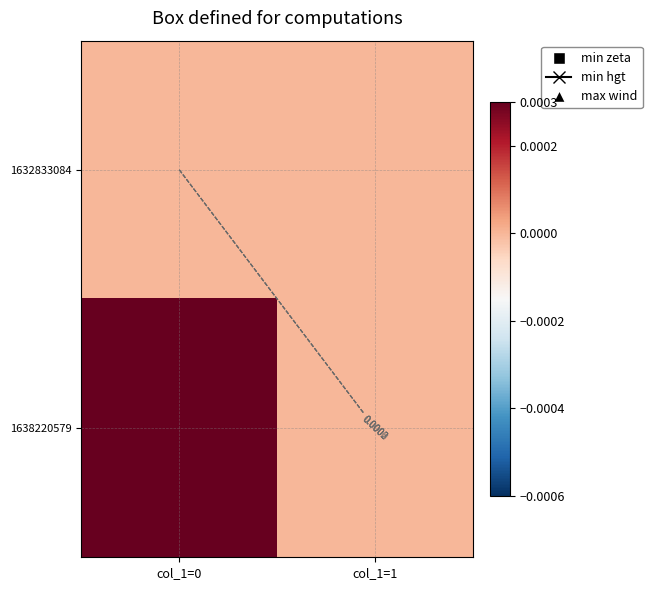

Where is 1632833084 nearest to the value 0?

col_1=0